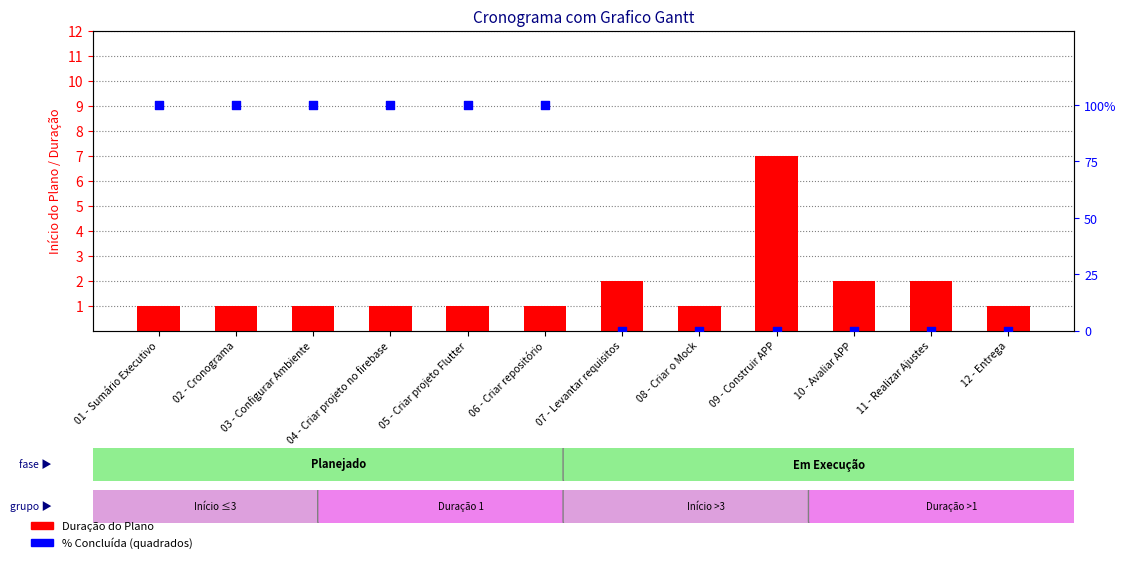

Which series has the widest spread of Y values?

% Concluída